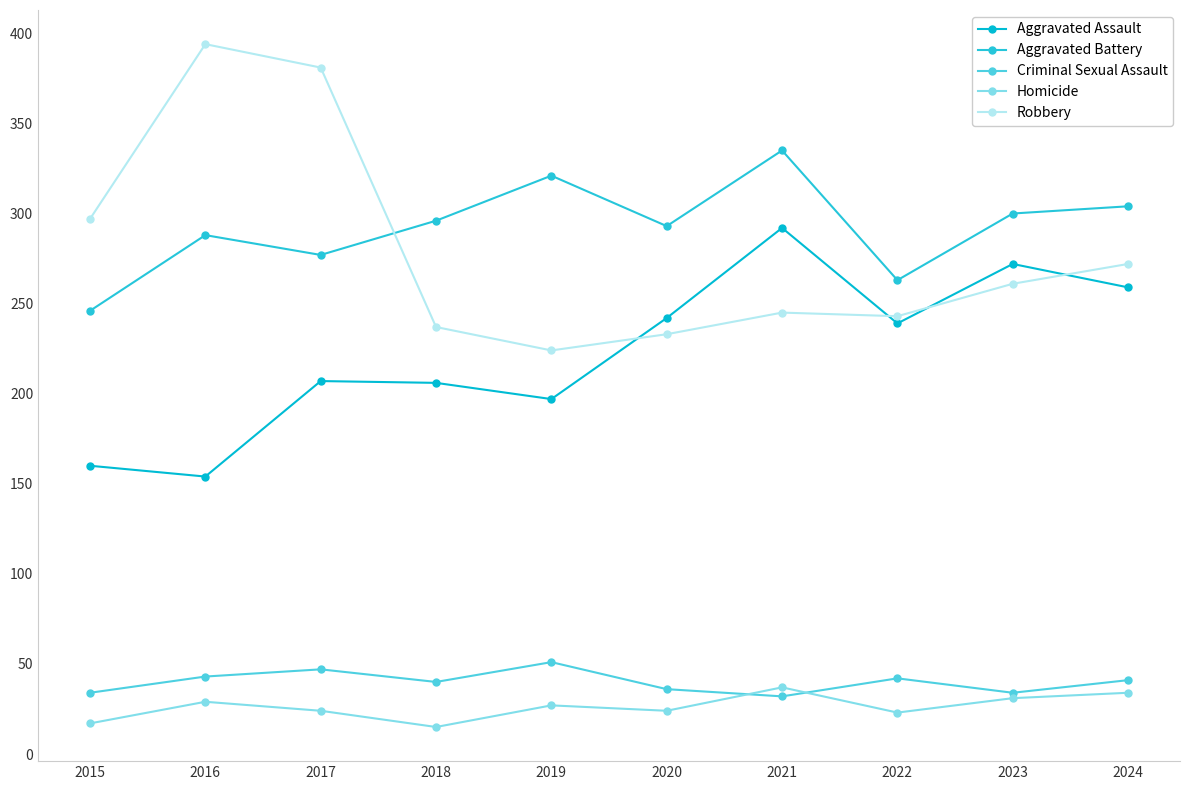

Rank the series at 2015 from highest to lowest value.

Robbery, Aggravated Battery, Aggravated Assault, Criminal Sexual Assault, Homicide